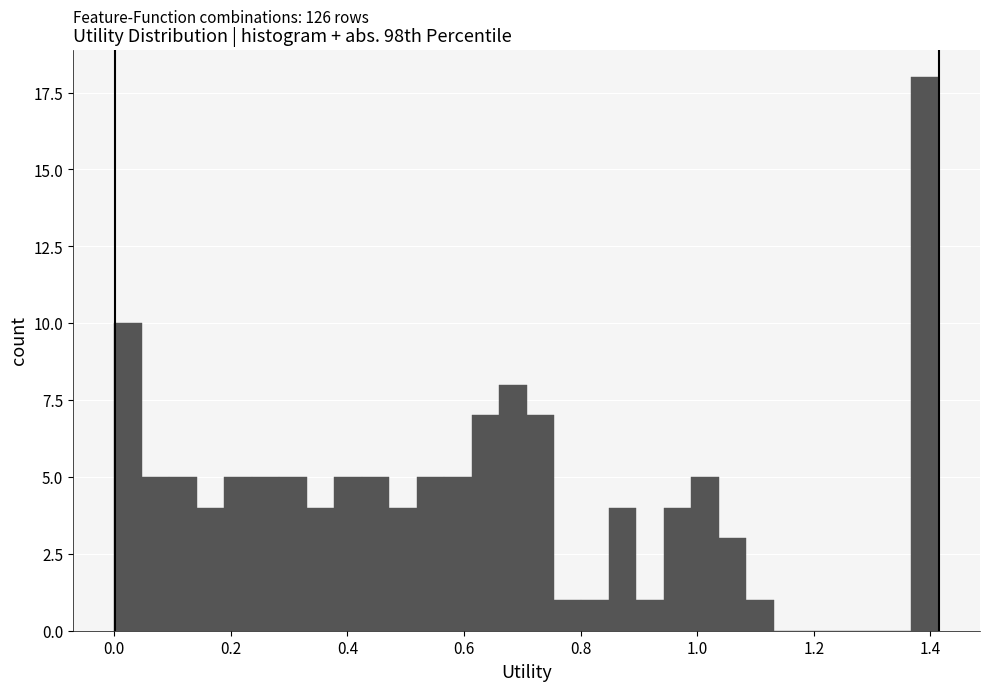

Around what value on the x-axis is the tallest bar? Give the approximate position of its centre, as read against the axis.

1.40